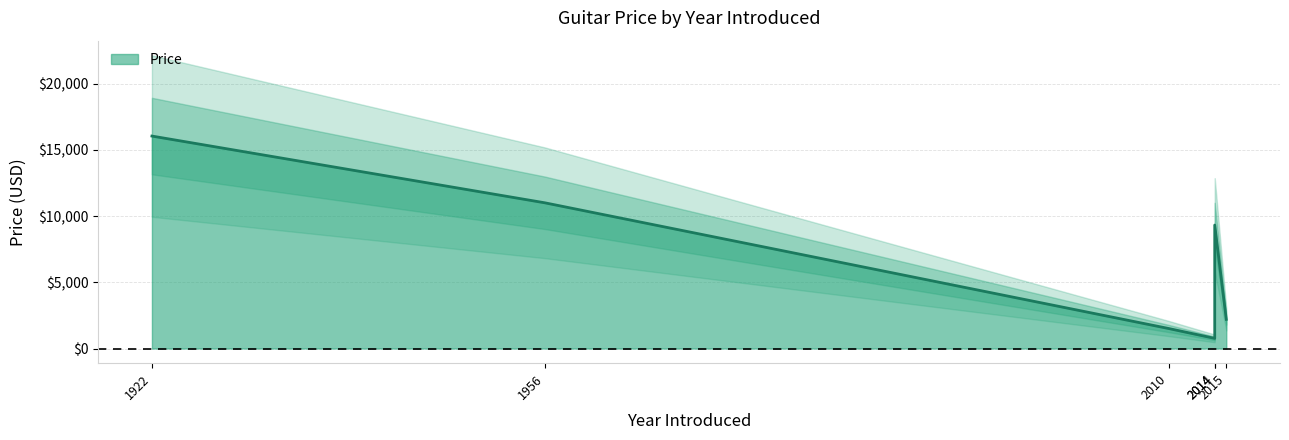

List the labels in order of value, largest first.

1922, 1956, 2014, 2015, 2010, 2014